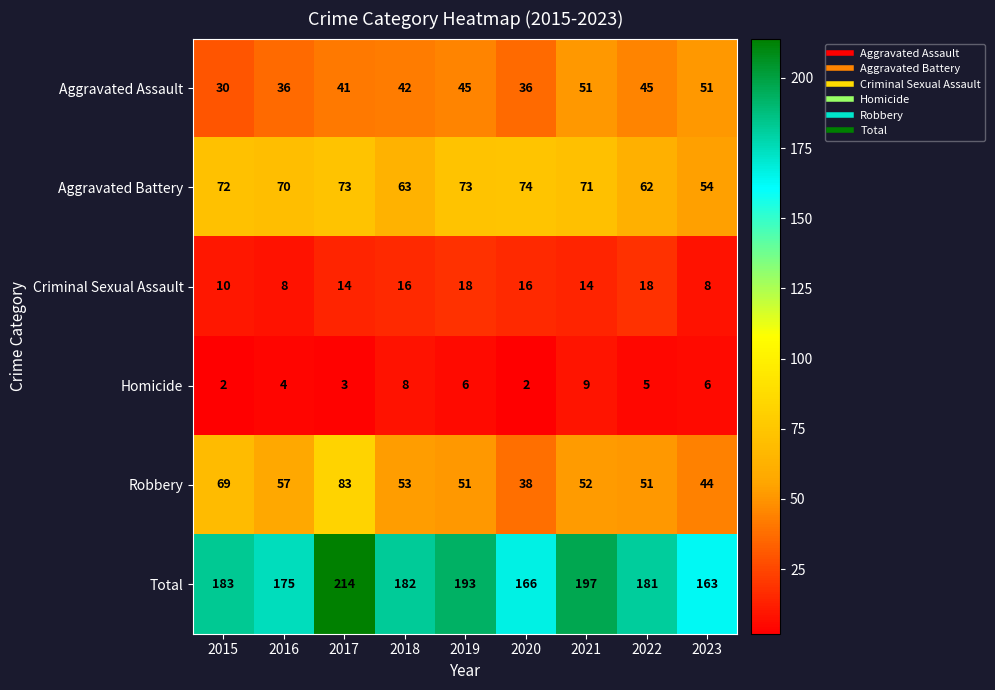

What value does the Homicide series have at 2016?

4